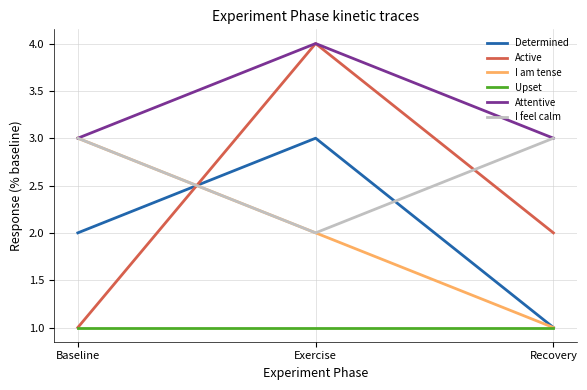

Count the number of data series in this chart.

6